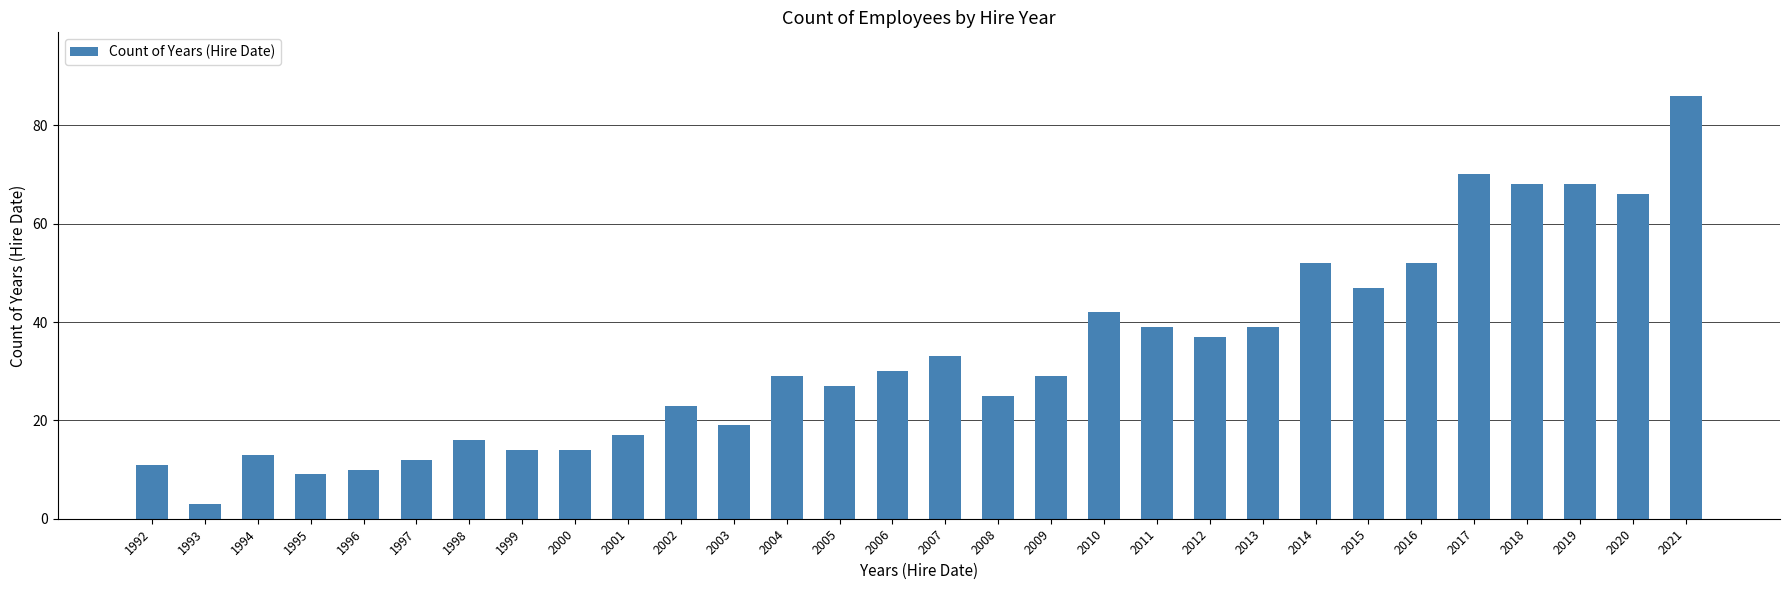

What is the greatest value displayed?

86